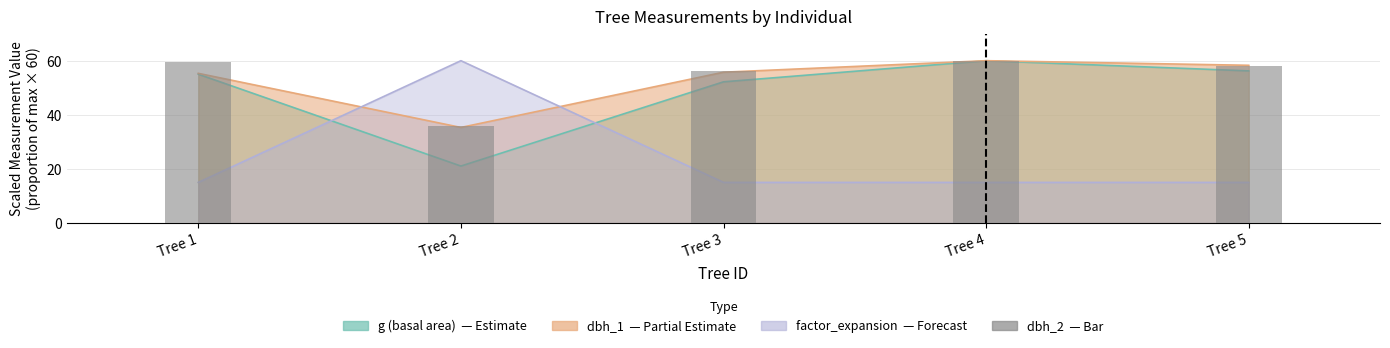

At which category does the chart reach its peak across all series?

Tree 4